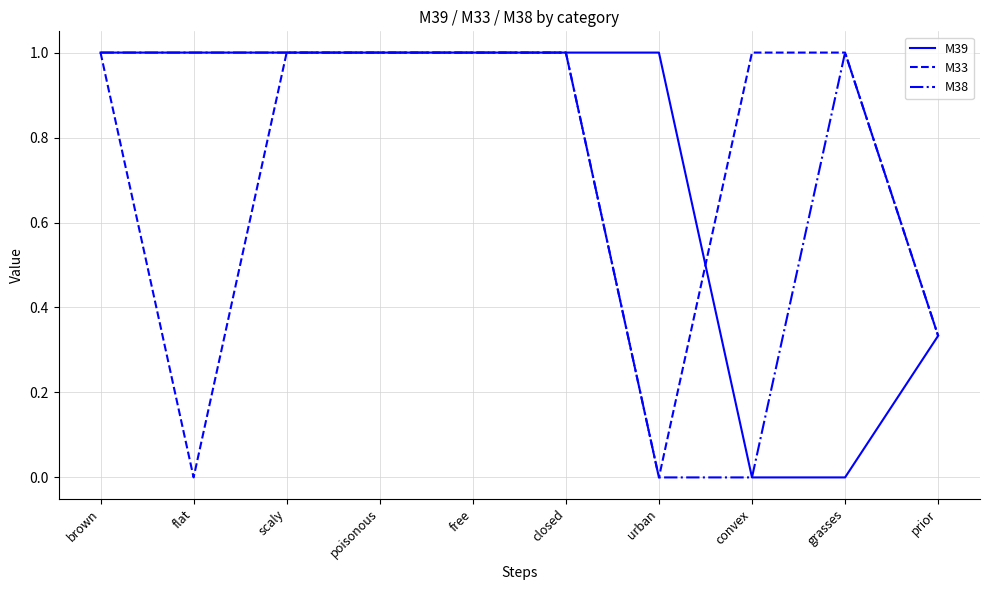

Is the value of M39 at prior greater than the value of M33 at brown?

No